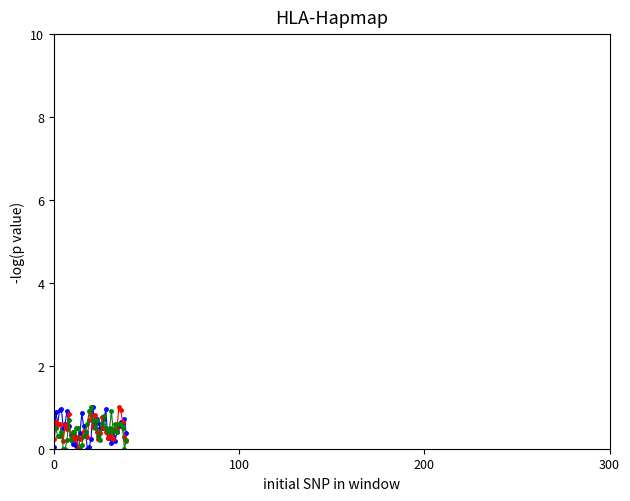

What is the greatest value displayed?

1.0